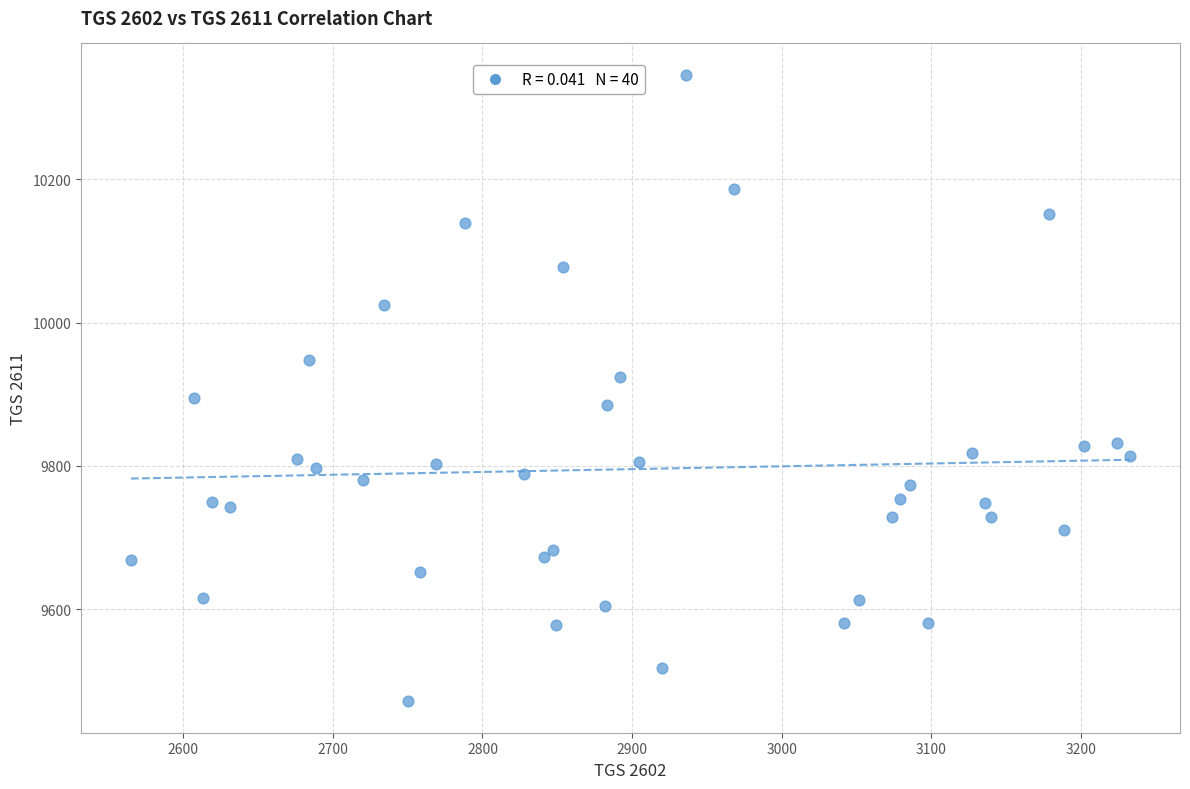

What is the range of Y values (max minus min)?

875